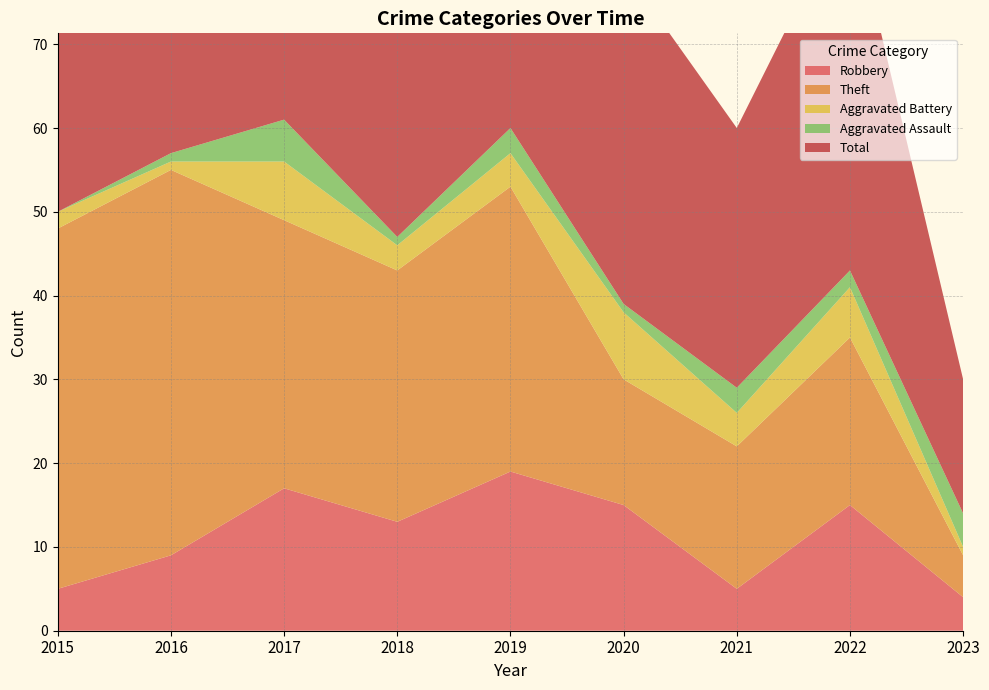

Reading left to right, extract all data points from this chart.

Robbery: 5	9	17	13	19	15	5	15	4
Theft: 43	46	32	30	34	15	17	20	5
Aggravated Battery: 2	1	7	3	4	8	4	6	1
Aggravated Assault: 0	1	5	1	3	1	3	2	4
Total: 51	57	62	48	60	40	31	44	16